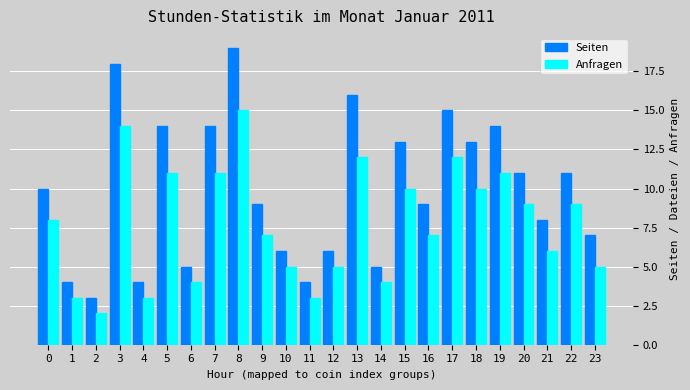

Rank the series by their average value, from lowest to highest.

Anfragen, Seiten